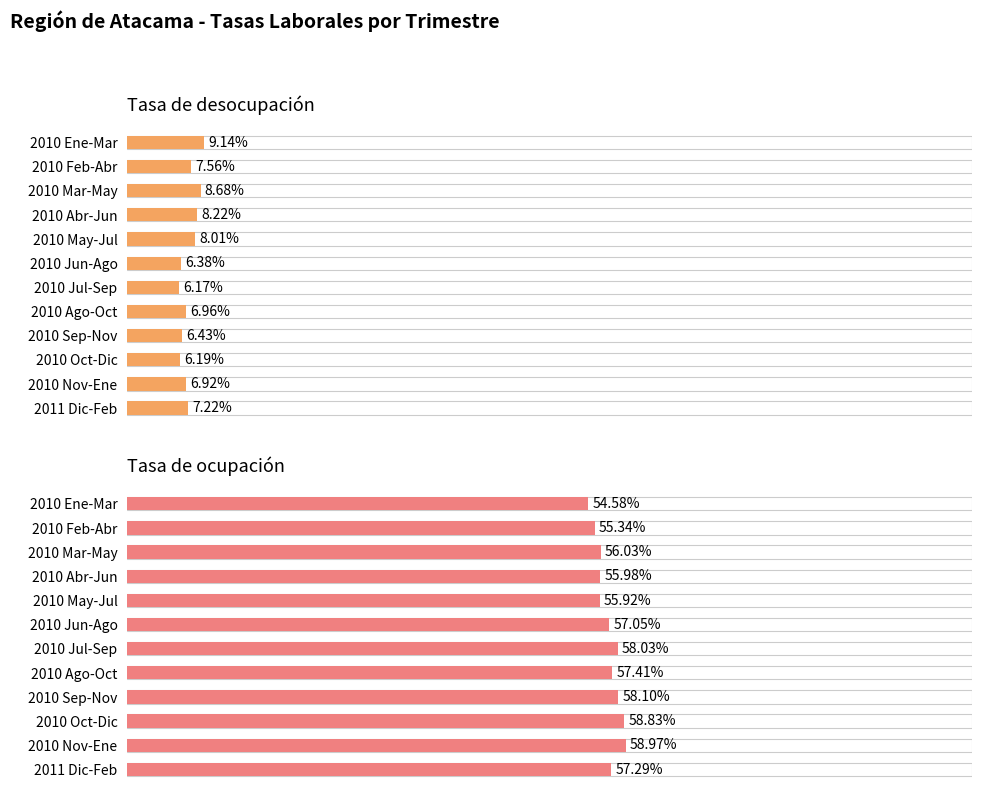

Is the value of Tasa de ocupación at 2010 May-Jul greater than the value of Tasa de desocupación at 2010 Mar-May?

Yes